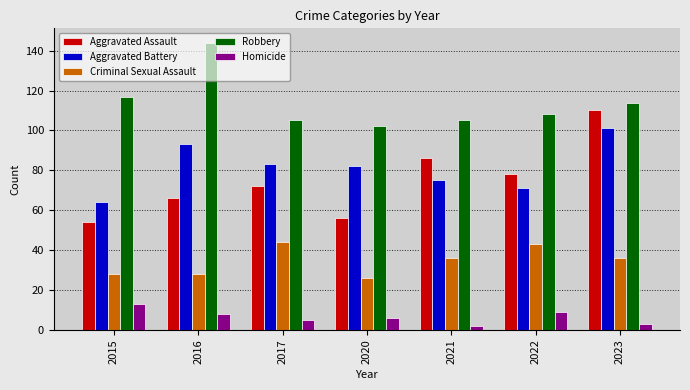

What are all the series names shown in the legend?

Aggravated Assault, Aggravated Battery, Criminal Sexual Assault, Robbery, Homicide